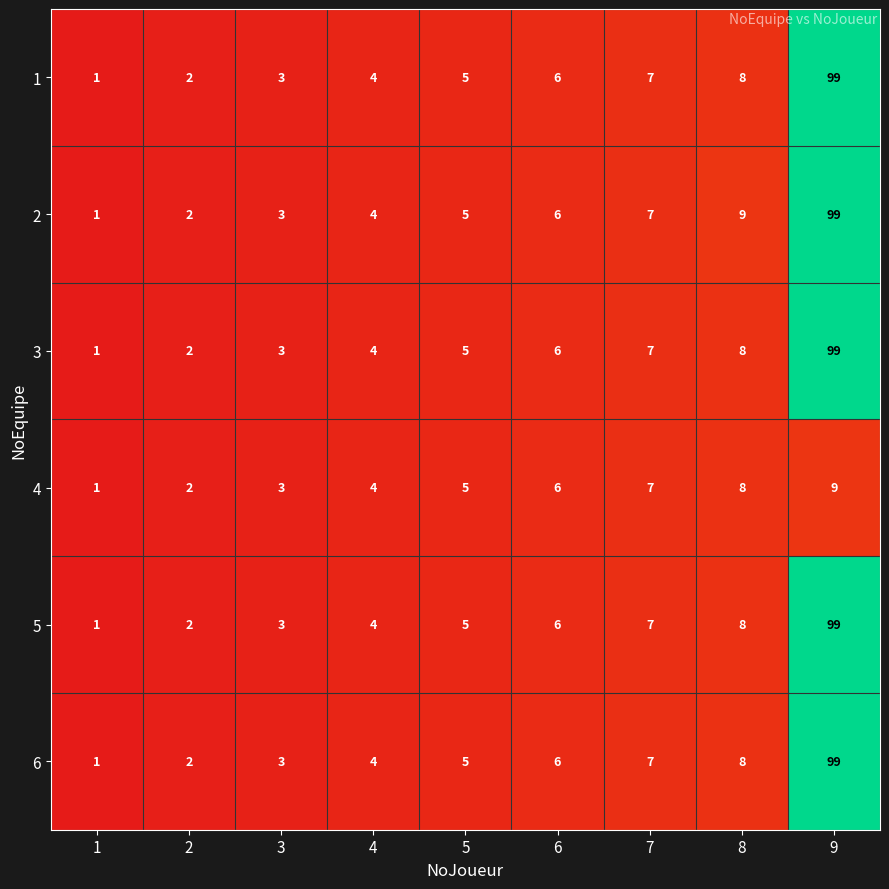

The 2 series shows 99 at 9. True or false?

True